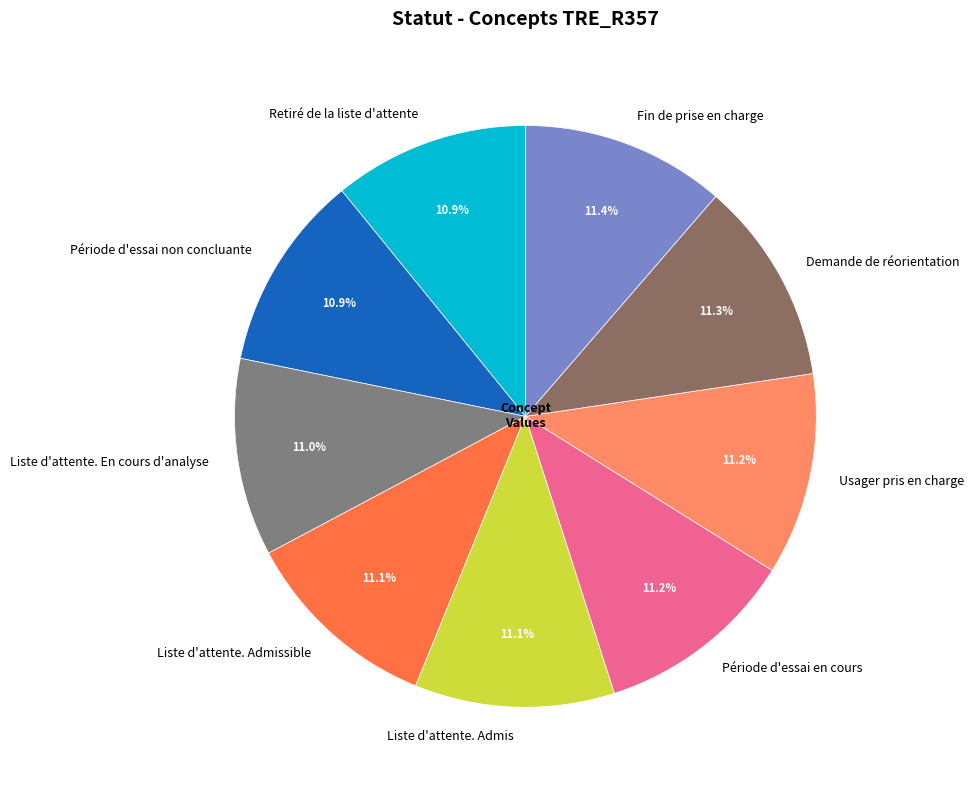

To the nearest percent, what is the average slice percentage?

11%